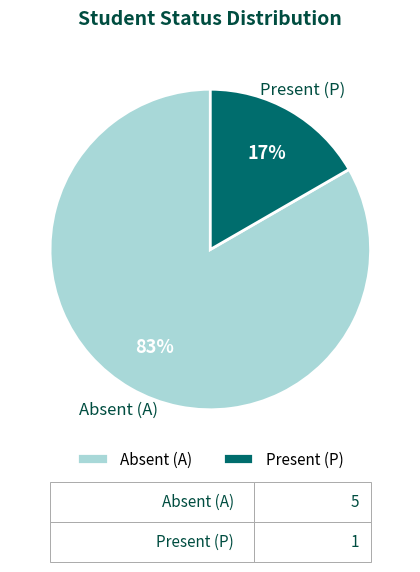

What is the majority slice?

Absent (A)